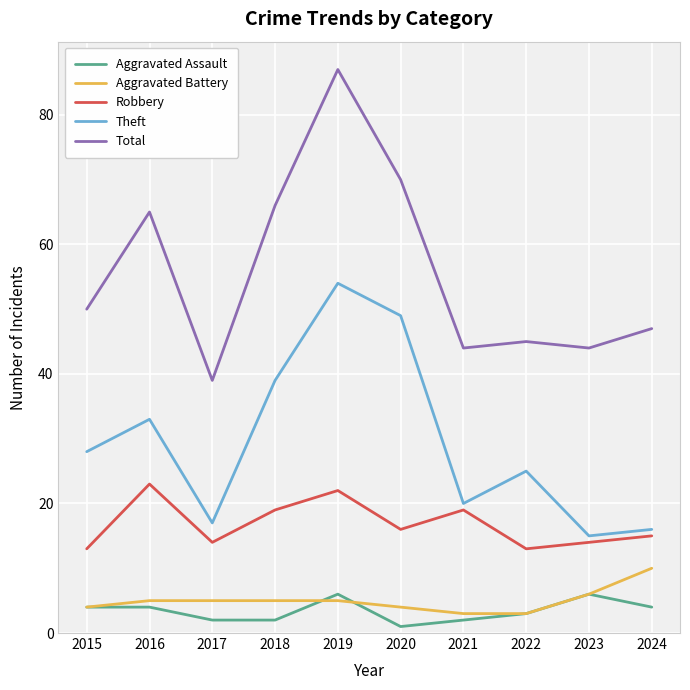

Which series has the widest spread of values?

Total